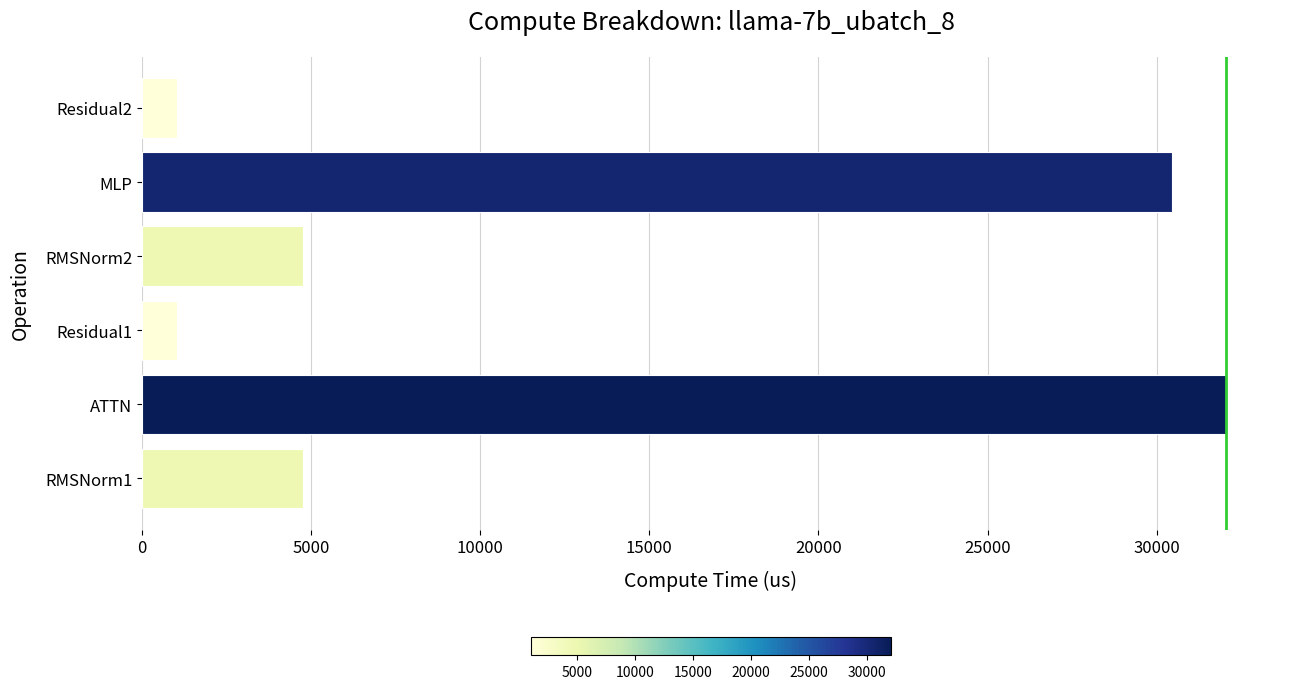

Approximately how many times larger is the value at MLP compared to Residual2?

29.3